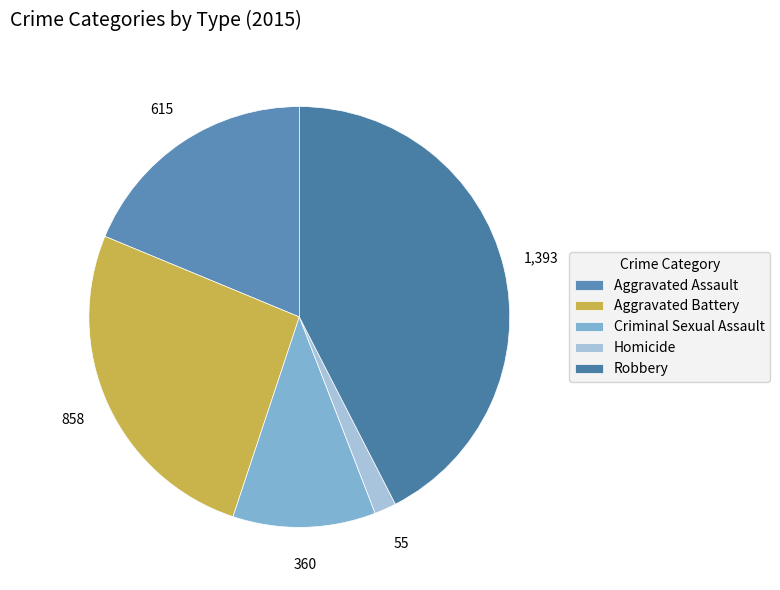

How many segments does this pie chart have?

5